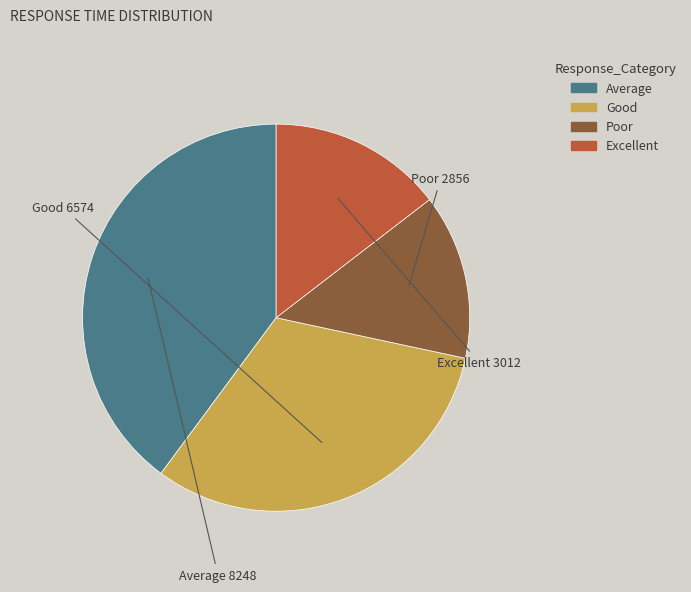

True or false: Average accounts for 47% of the total.

False